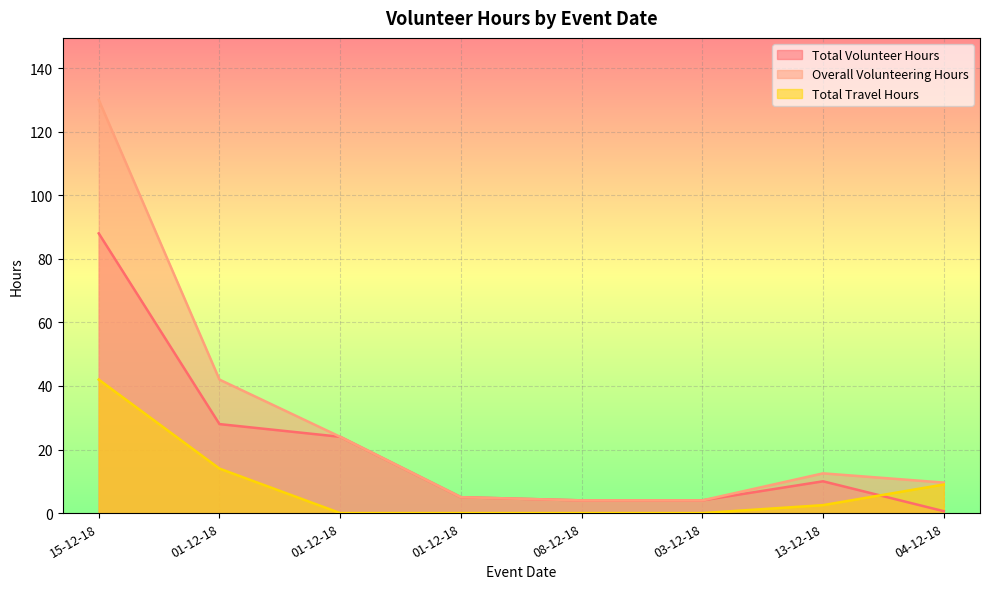

Where does the Total Volunteer Hours series first go above 10?

15-12-18